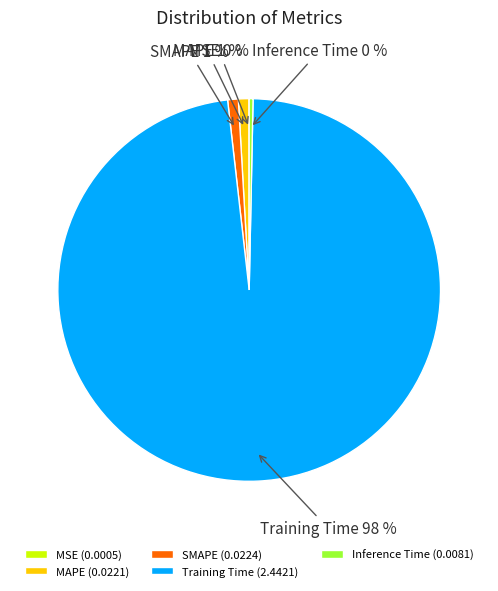

Does Training Time represent more than half of the total?

Yes